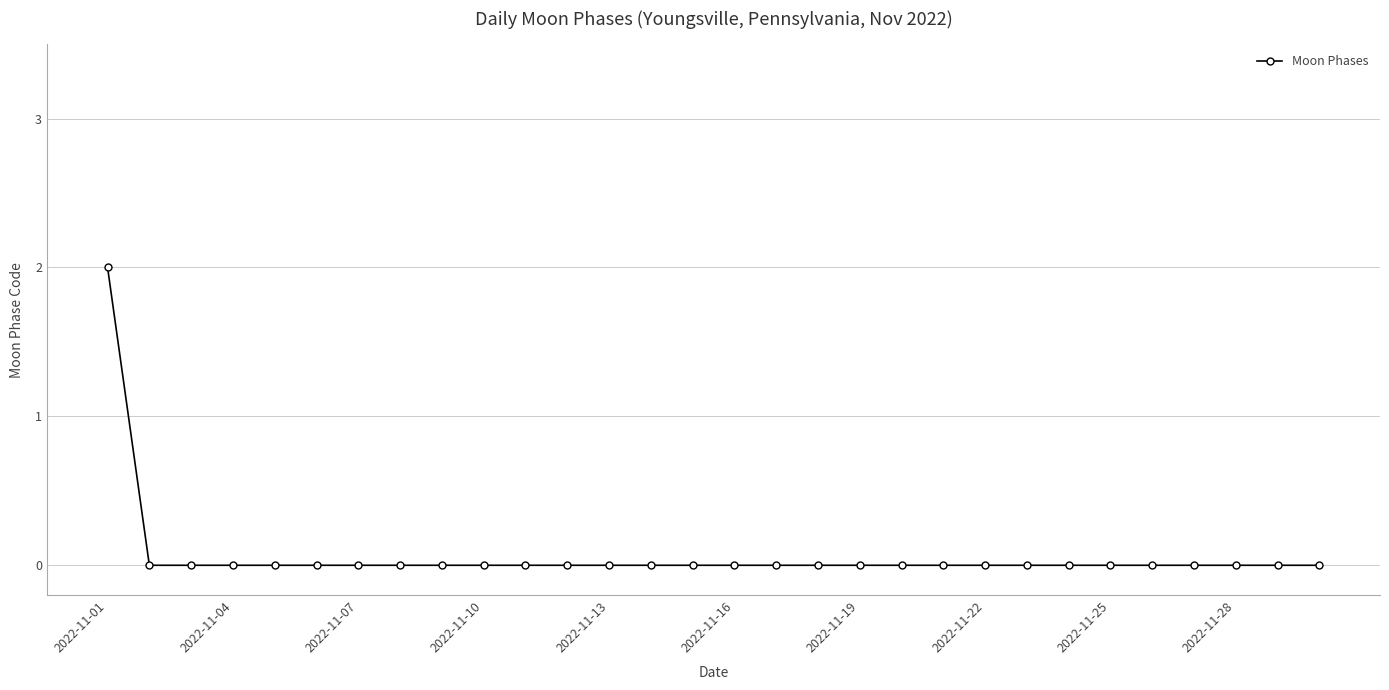

How many values are between 0 and 1?

29